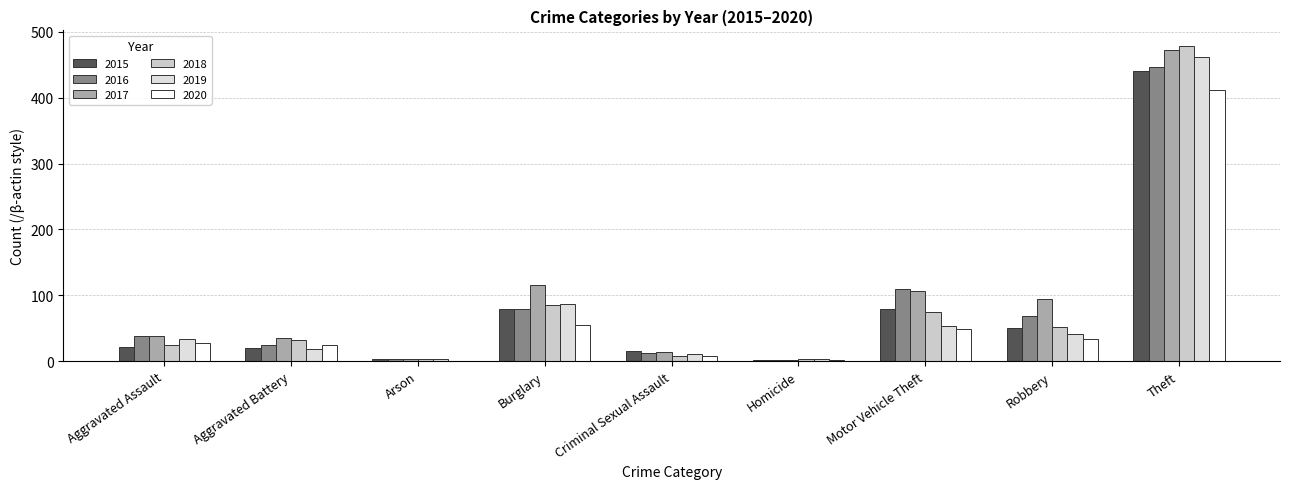

At how many categories does at least one series exceed 98?

3